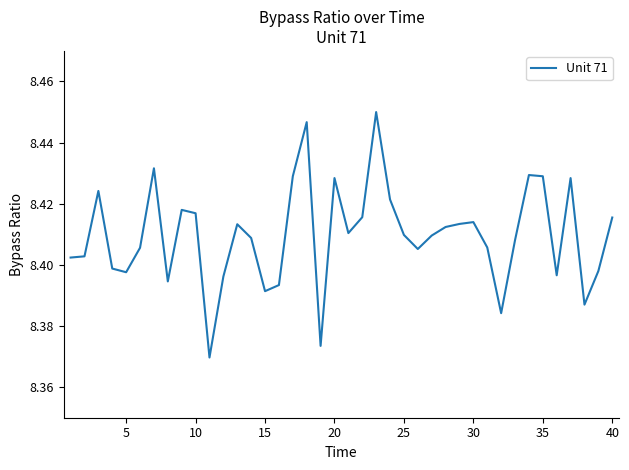

True or false: the data shows 2.1 at 40.

False